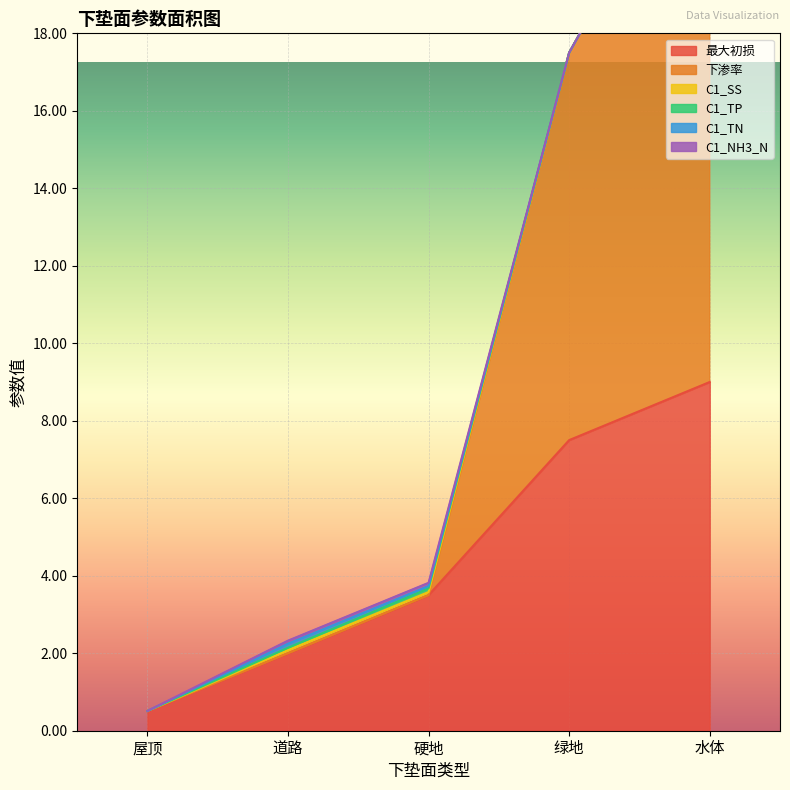

What is the difference between the highest and lowest values at 水体?

15.0